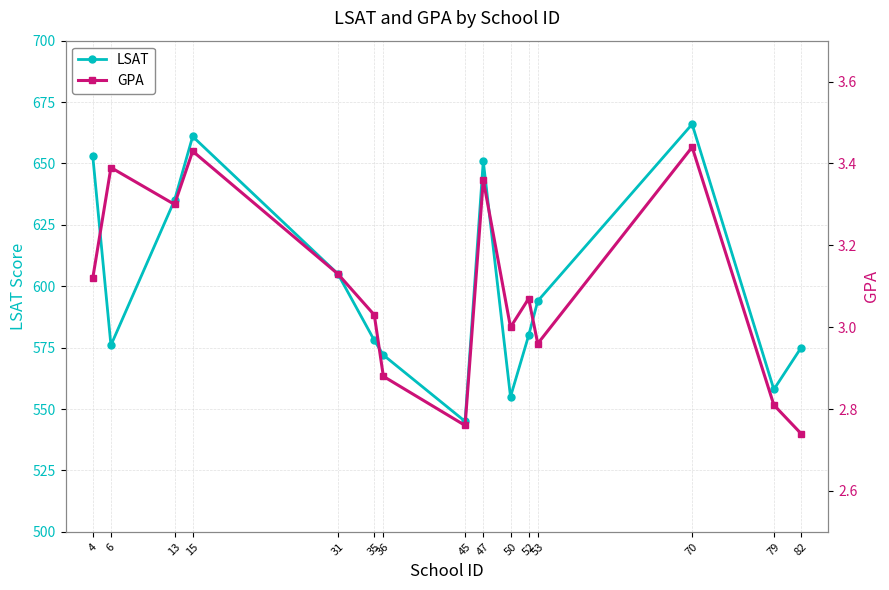

What are all the series names shown in the legend?

LSAT, GPA